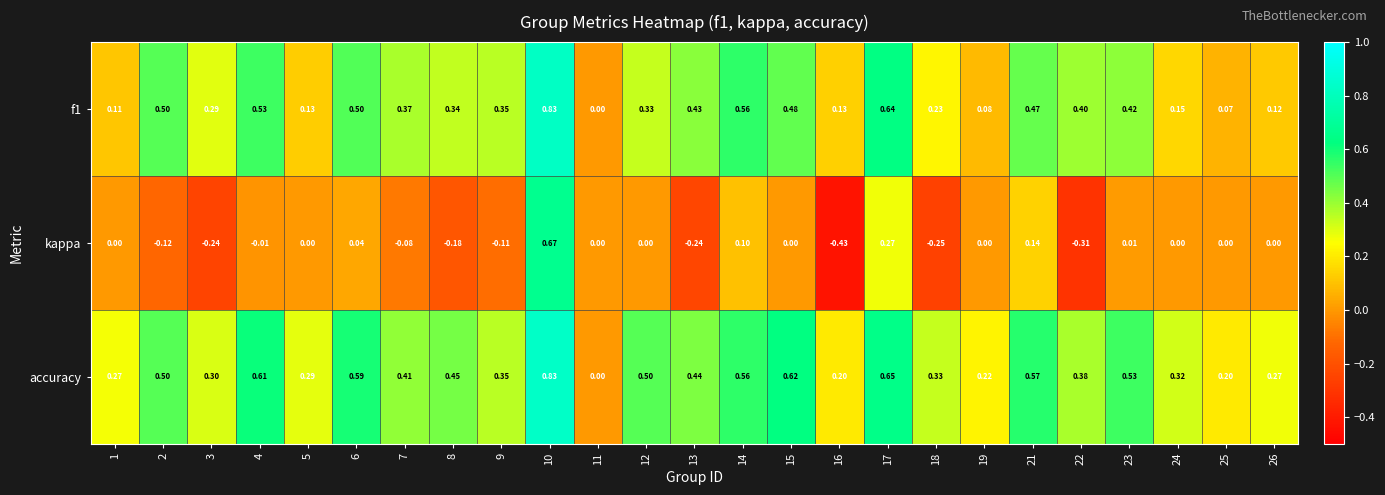

Which series has the largest range (max minus min)?

kappa